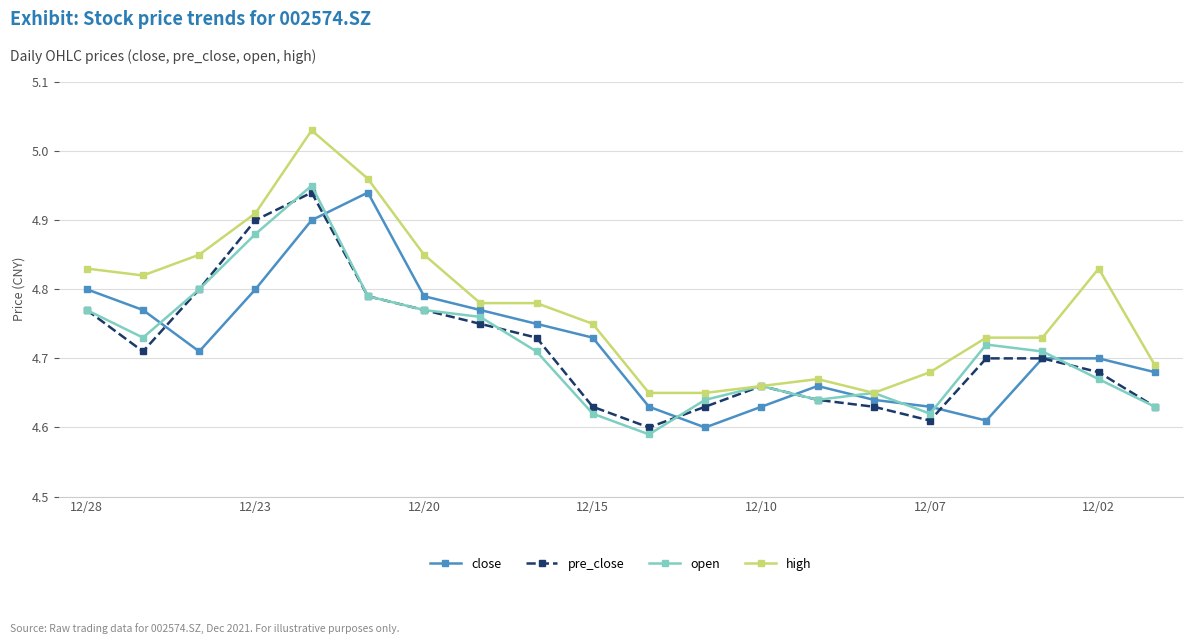

Which series has the largest total across all categories?

high